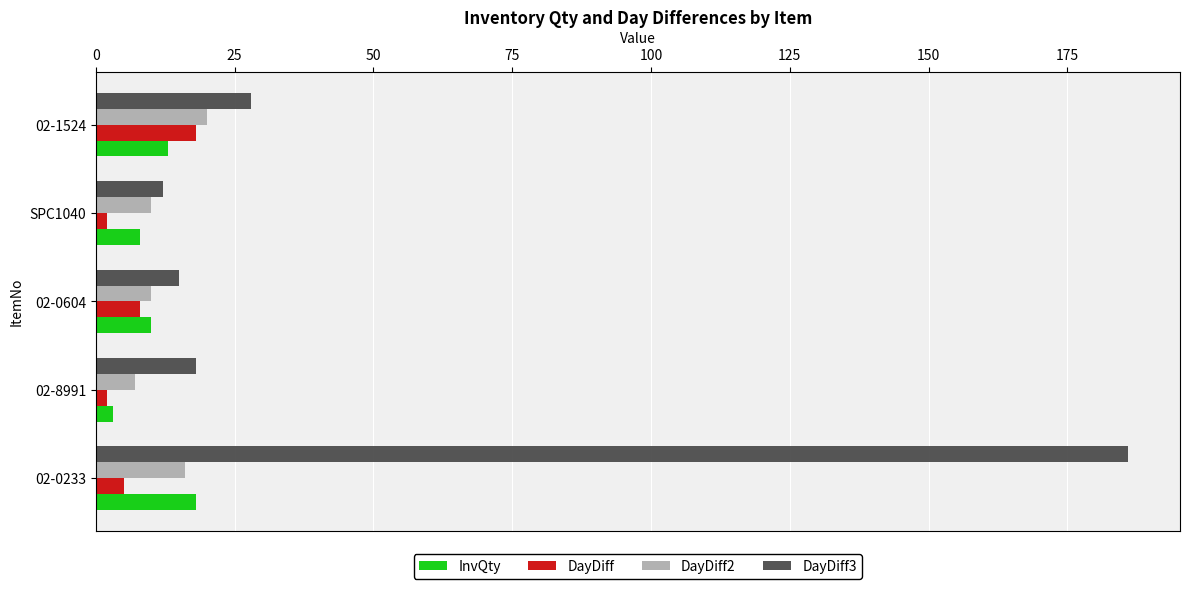

At which label is DayDiff3 closest to 99?

02-1524